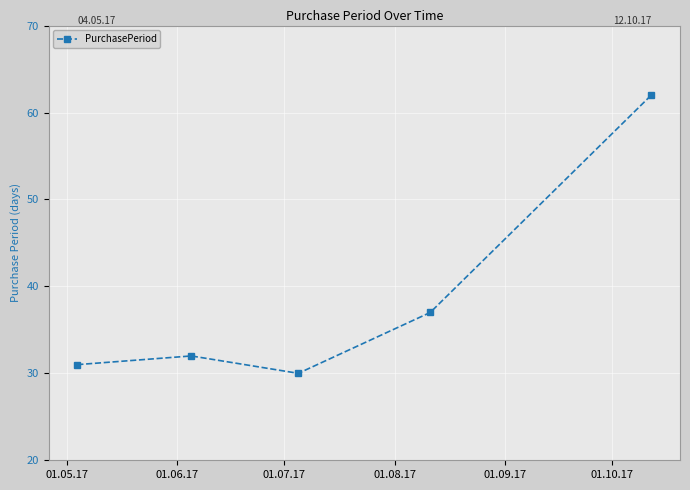

What is the value of the 1st point from the left?

31